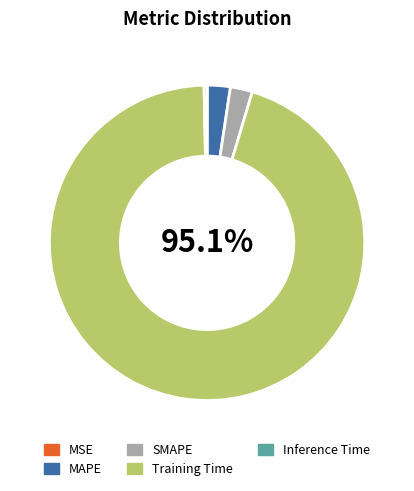

Does Training Time represent more than half of the total?

Yes